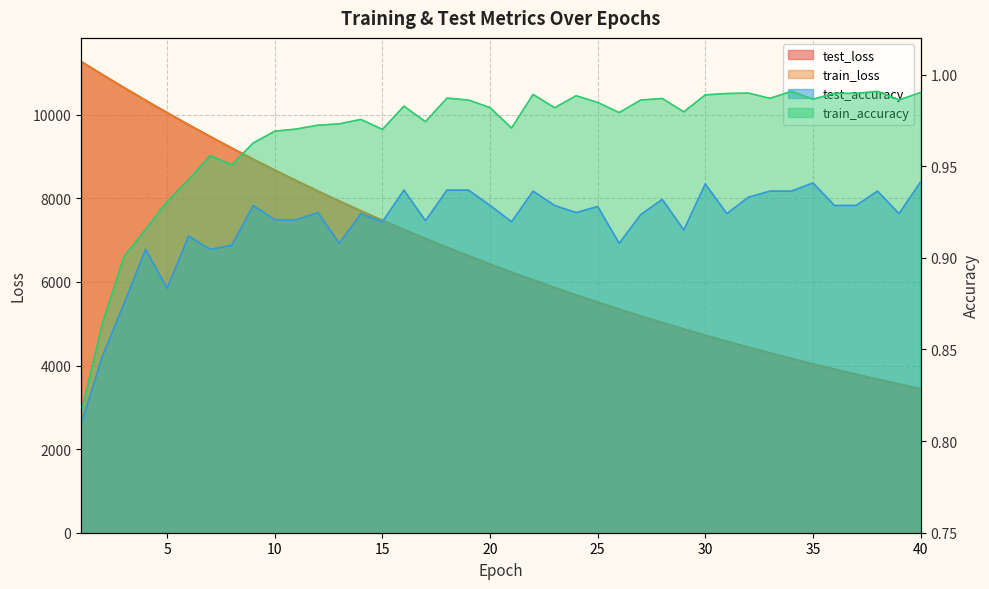

How many data points in test_loss are less than 6427?

20